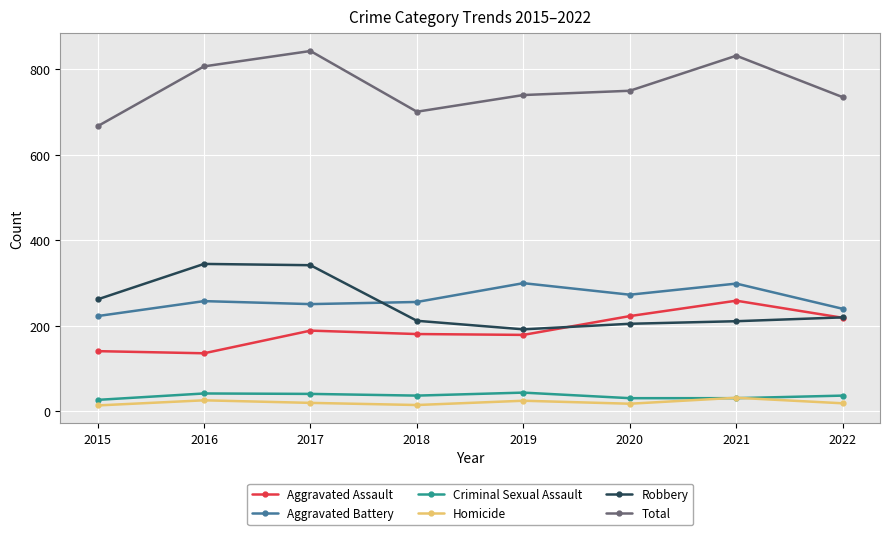

What is the difference between the maximum and second lowest values in the Aggravated Assault series?

118